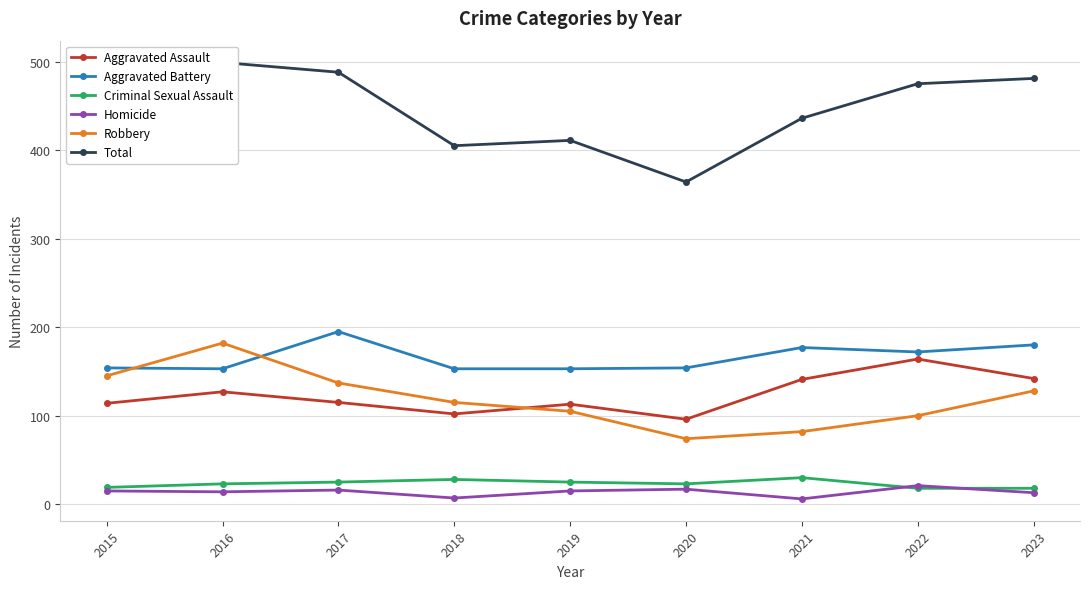

In Total, how many points are lower than both neighbors (excluding endpoints)?

2